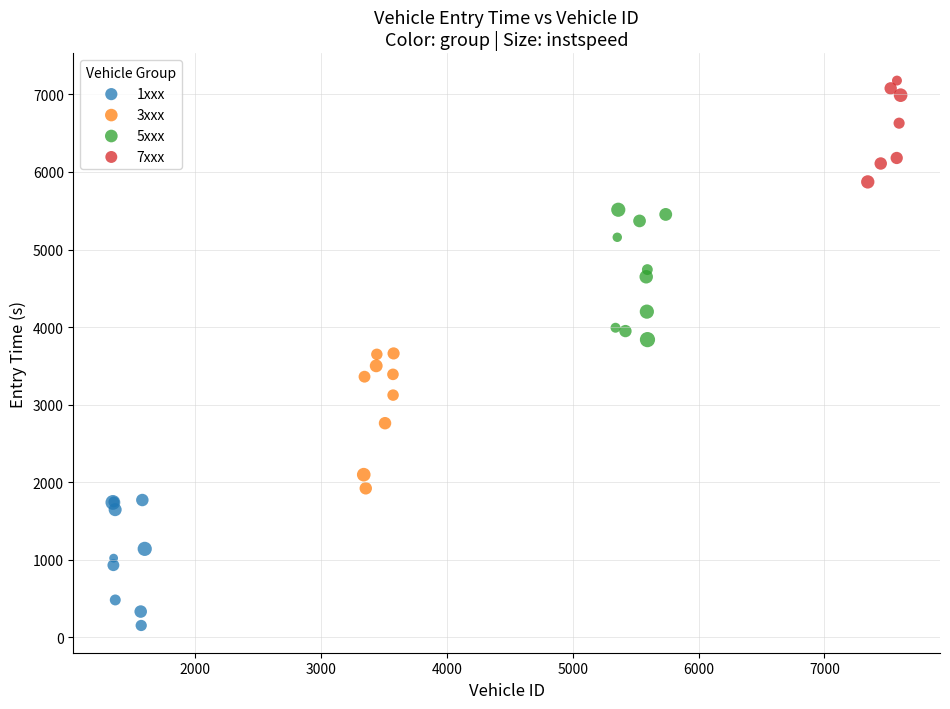

Which series contains the highest Y value?

7xxx